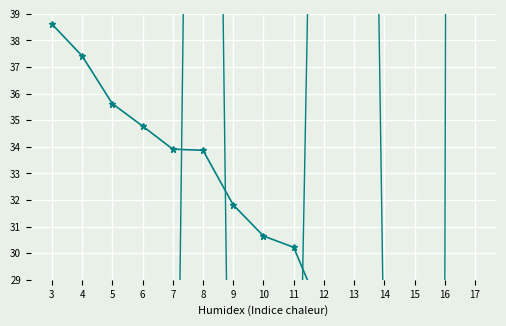

Count the number of categories in the chart.

15